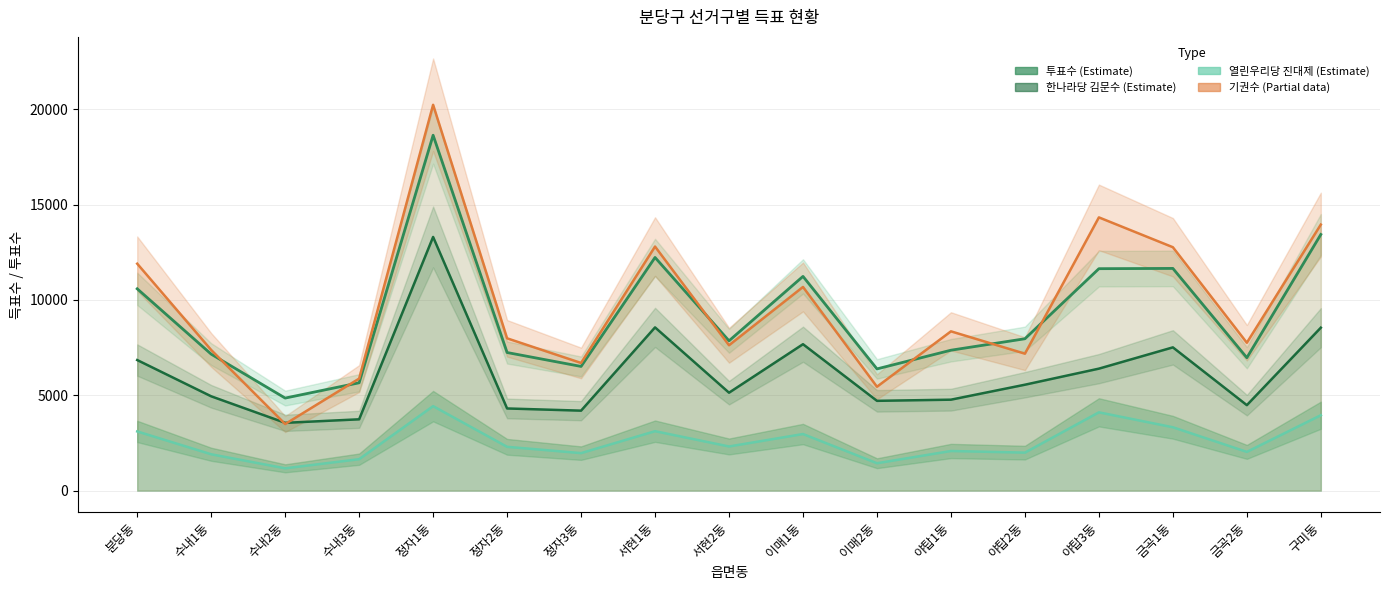

At which category is the sum across all series the highest?

정자1동